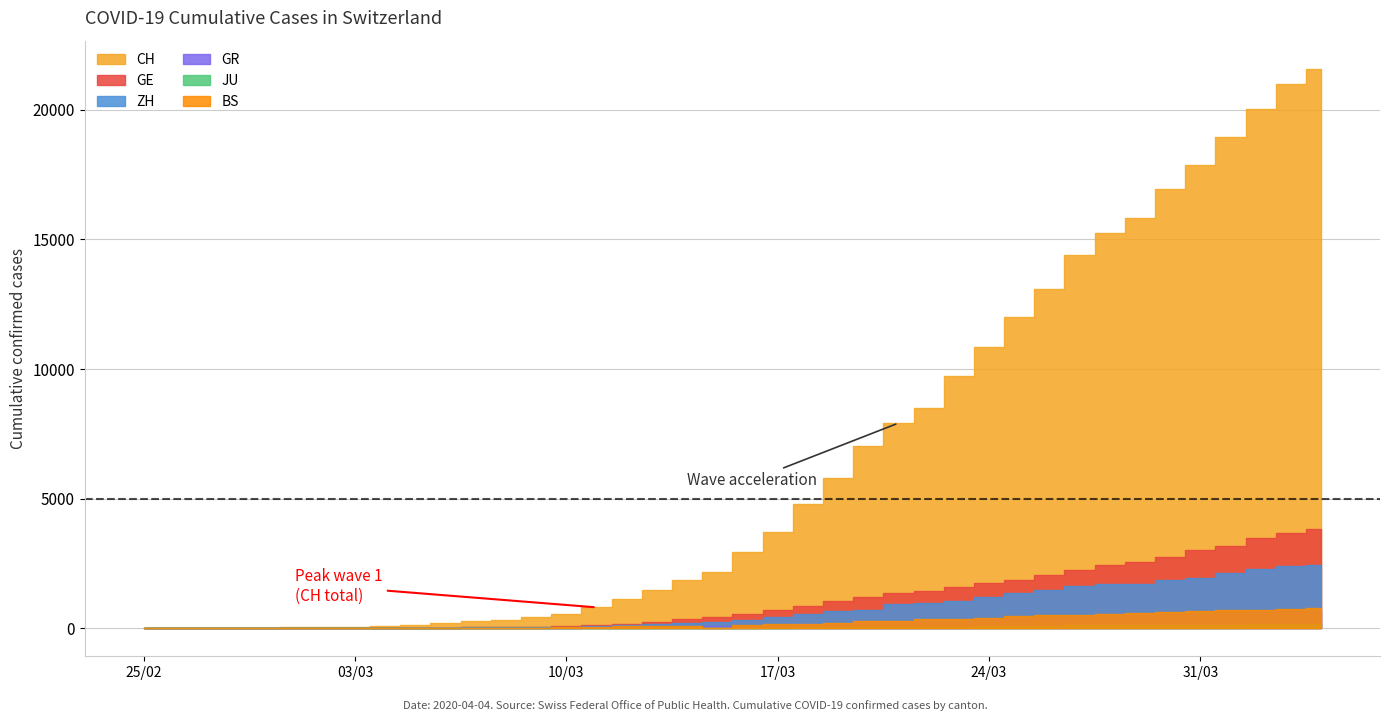

Which series changed the most between 16 and 39?

CH